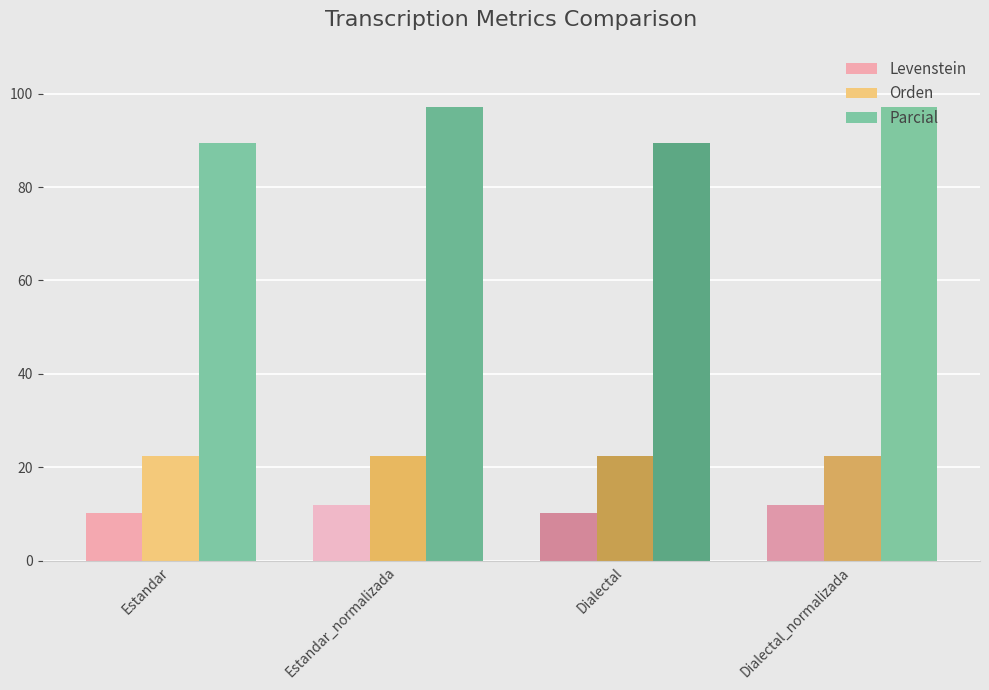

How many bars are there in total?

12